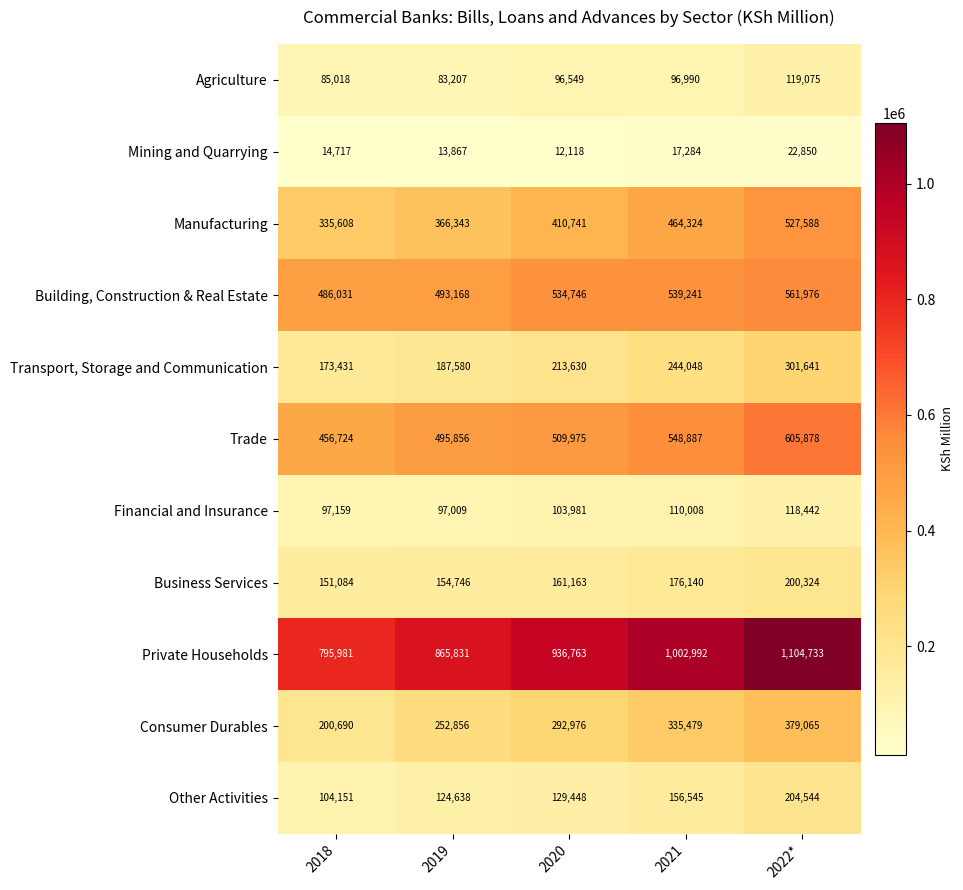

Read the Business Services value at 2021, to the nearest 10.

176140